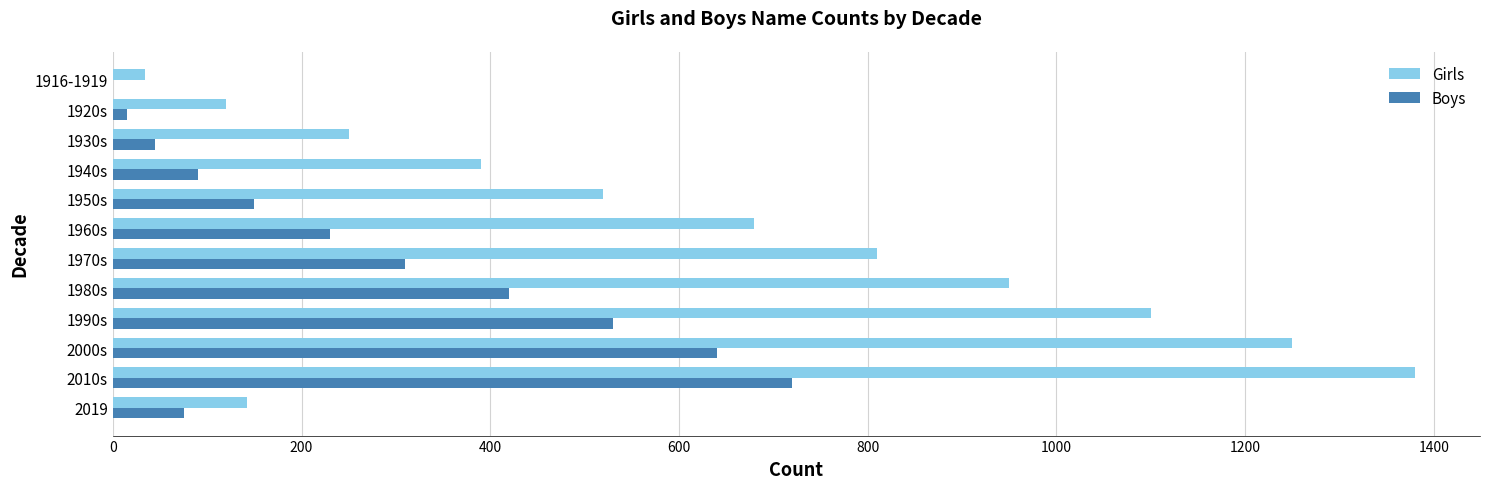

What is the sum of the Boys values at 2010s and 1980s?

1140